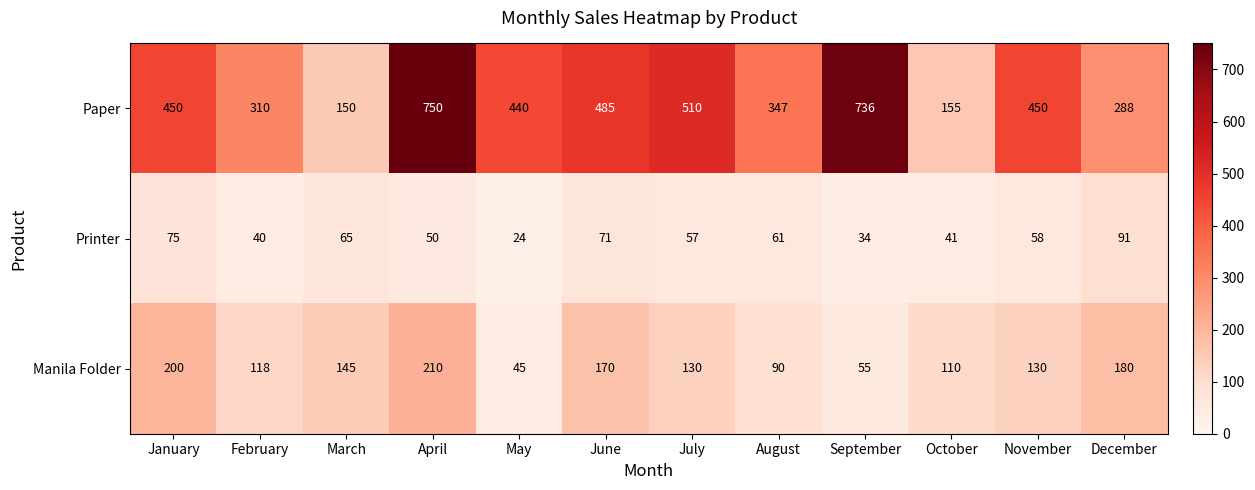

The value of Manila Folder at August is 39. True or false?

False